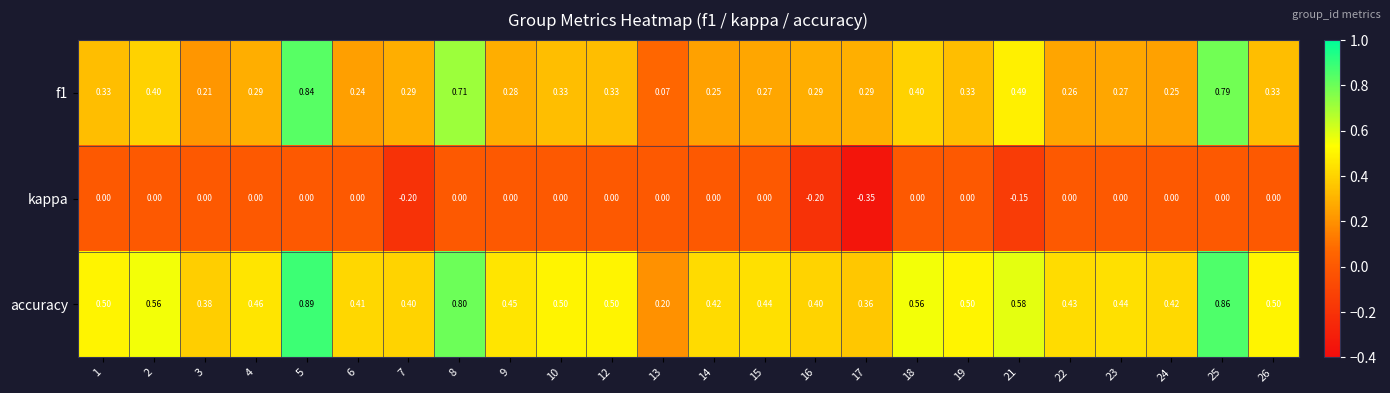

Is the value of f1 at 14 greater than the value of accuracy at 8?

No